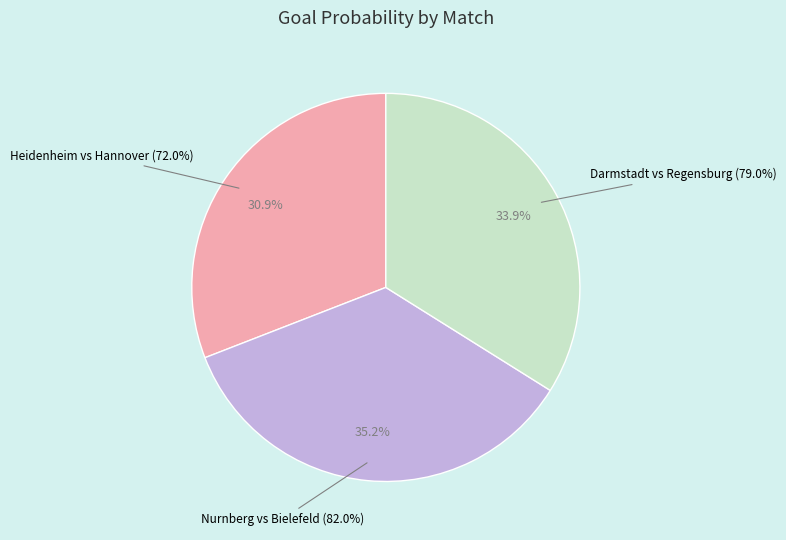

To the nearest percent, what is the difference between the largest and smallest slice percentages?

4%